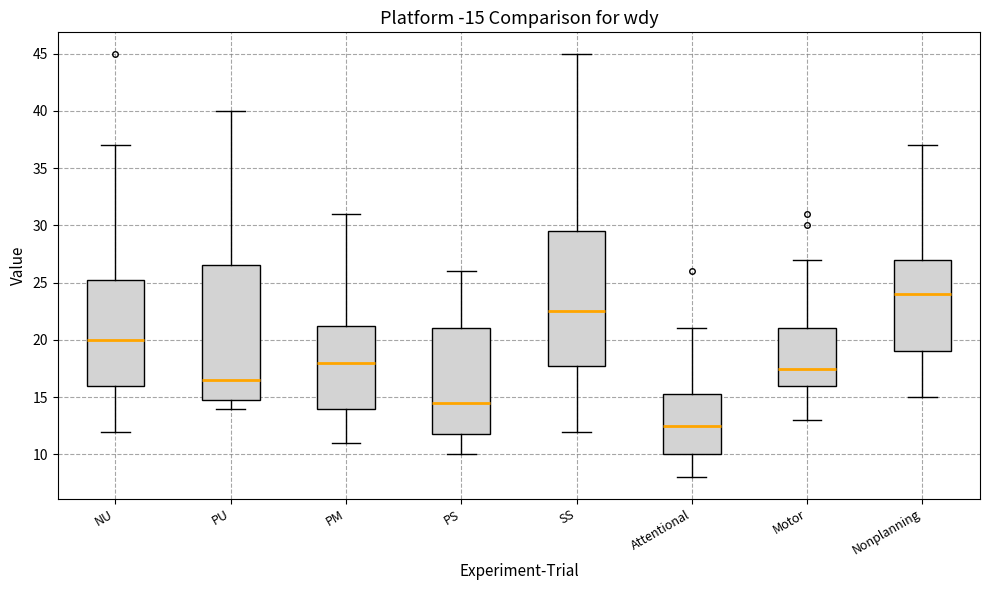

Reading left to right, read every box against the y-axis: the position of its median line, the range the box covers, and the ends of its whiskers. The values are not printed on the chart, so give them approximately, as read against the axis.

NU: median 20.0, box 16.0 to 25.5, whiskers 12.0 to 37.0
PU: median 16.5, box 15.0 to 26.5, whiskers 14.0 to 40.0
PM: median 18.0, box 14.0 to 21.5, whiskers 11.0 to 31.0
PS: median 14.5, box 12.0 to 21.0, whiskers 10.0 to 26.0
SS: median 22.5, box 18.0 to 29.5, whiskers 12.0 to 45.0
Attentional: median 12.5, box 10.0 to 15.5, whiskers 8.0 to 21.0
Motor: median 17.5, box 16.0 to 21.0, whiskers 13.0 to 27.0
Nonplanning: median 24.0, box 19.0 to 27.0, whiskers 15.0 to 37.0